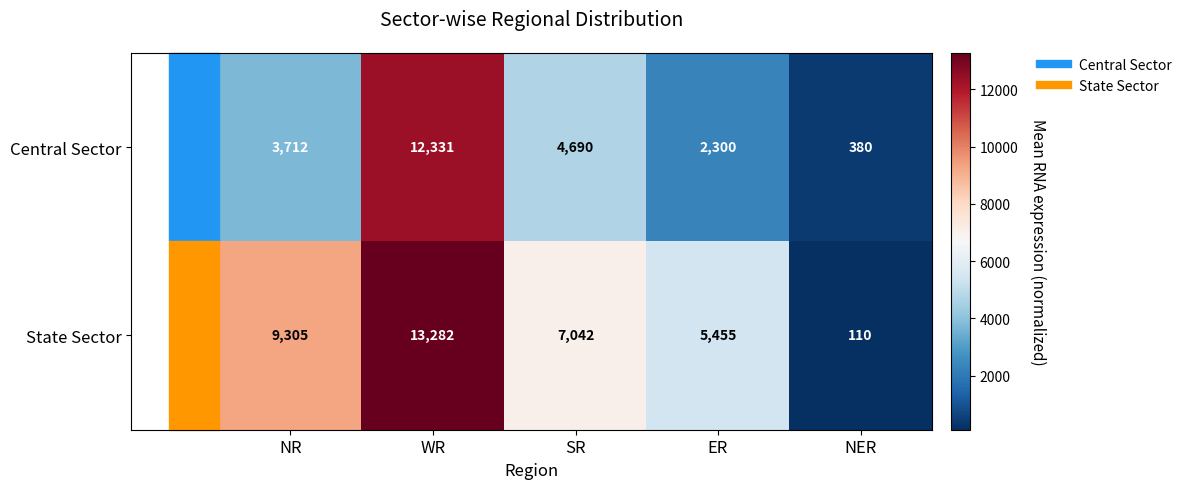

True or false: State Sector has a value of 13150 at NR.

False